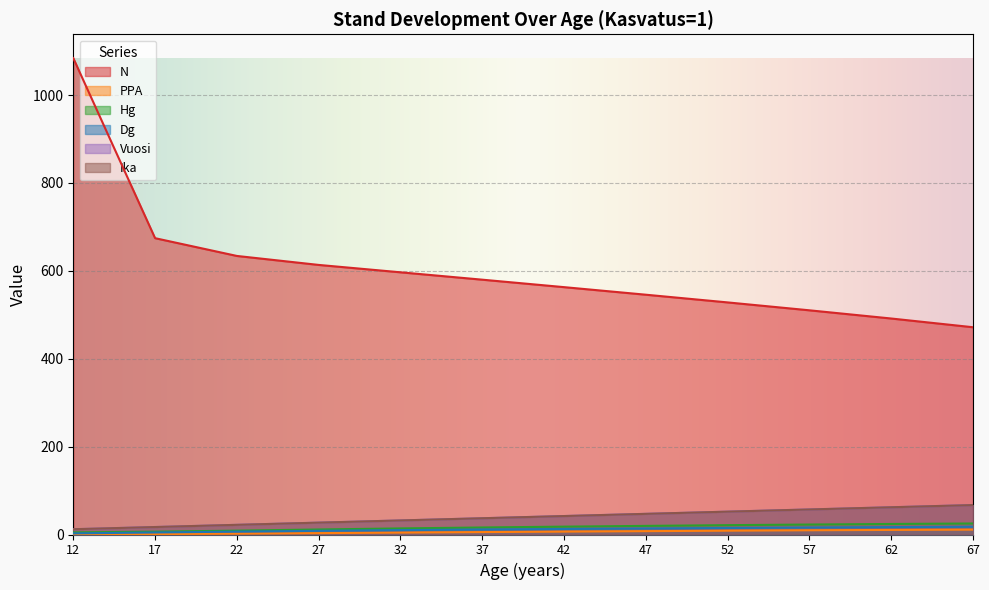

What is the value of the Ika point at the 2nd from the left?

17.0